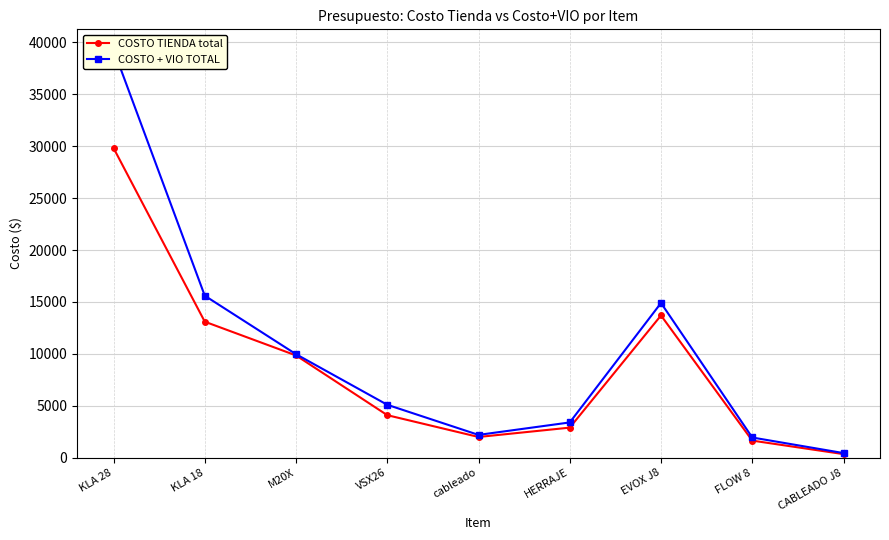

Reading right to left, extract all data points from this chart.

COSTO TIENDA total: CABLEADO J8=350	FLOW 8=1650	EVOX J8=13700	HERRAJE=2900	cableado=2000	VSX26=4100	M20X=9850	KLA 18=13100	KLA 28=29820
COSTO + VIO TOTAL: CABLEADO J8=450	FLOW 8=1950	EVOX J8=14900	HERRAJE=3400	cableado=2200	VSX26=5100	M20X=9970	KLA 18=15600	KLA 28=39300